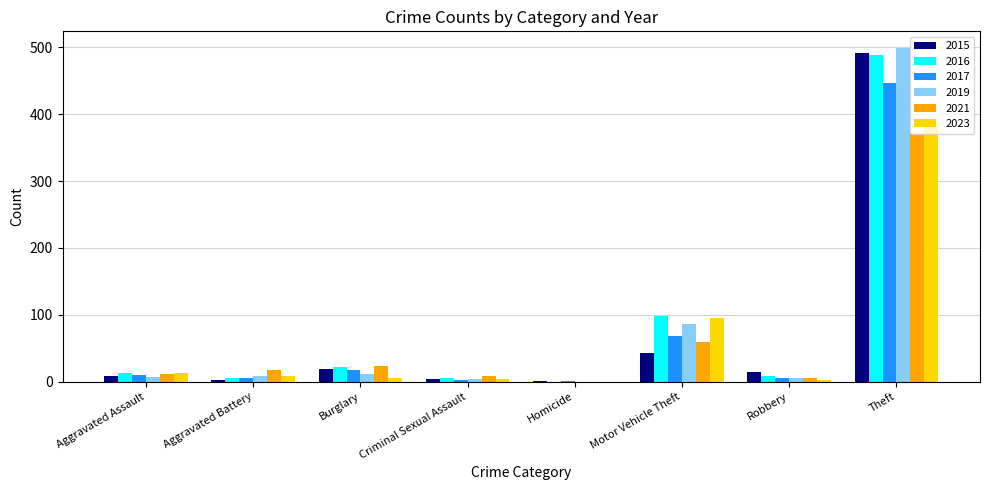

True or false: 2019 has a value of 0 at Homicide.

True